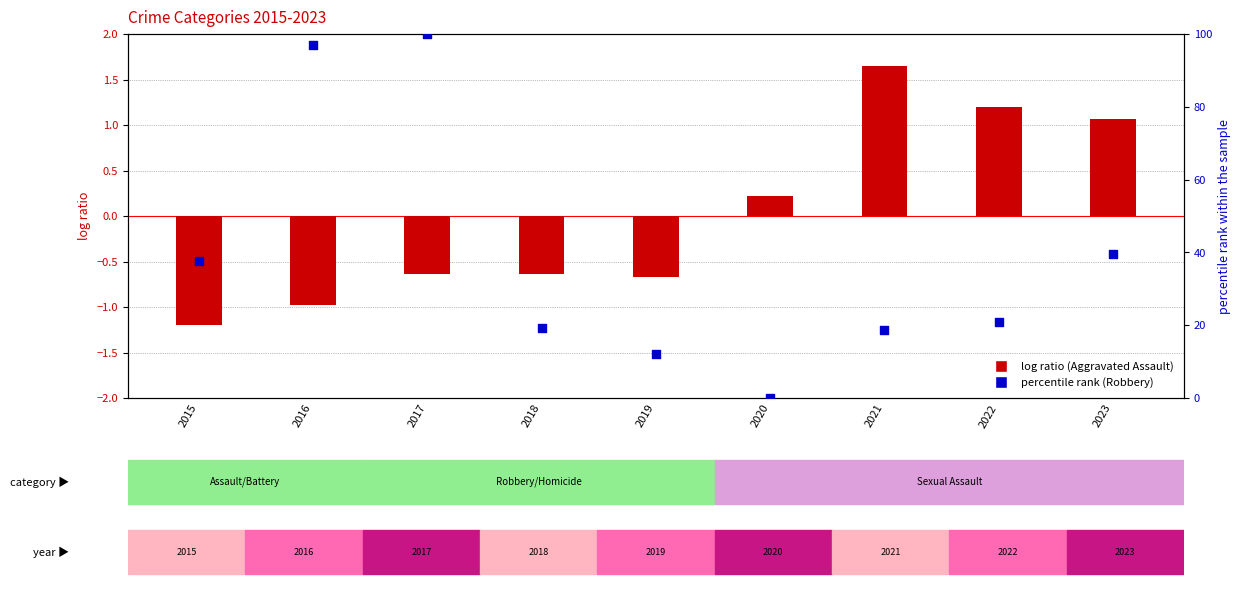

Is the value of Robbery (percentile rank) at 2015 greater than the value of Aggravated Assault (normalized) at 2022?

Yes